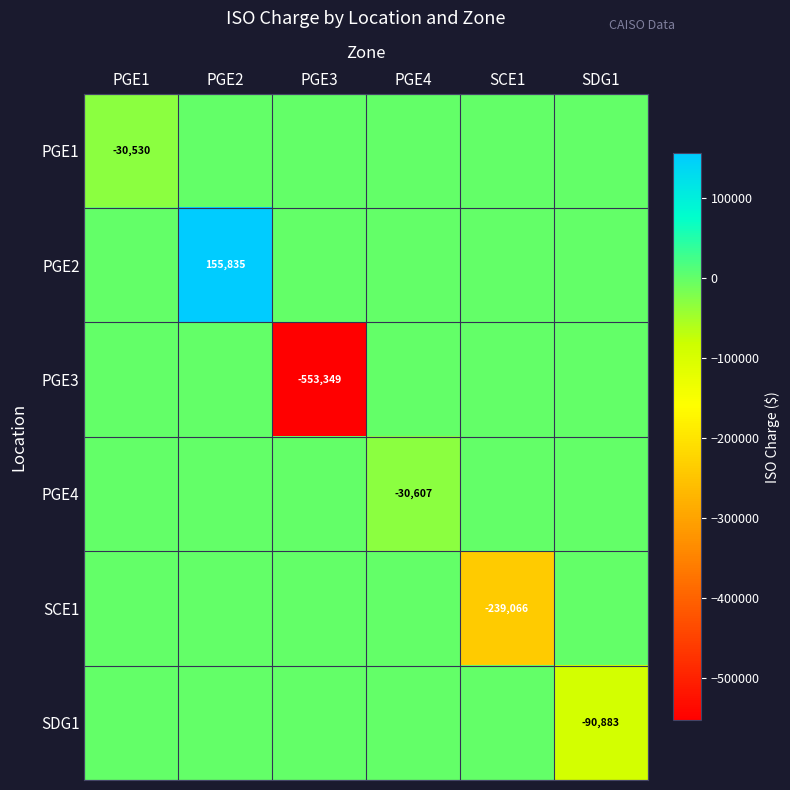

Is it true that PGE3 equals -553349 at PGE3?

True